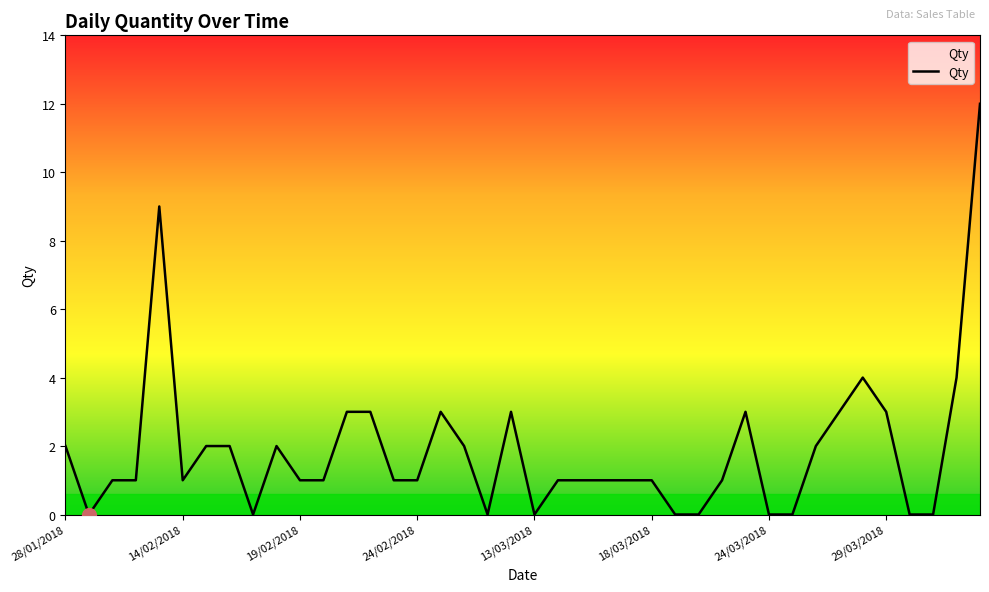

What is the difference between the maximum and minimum values?

12